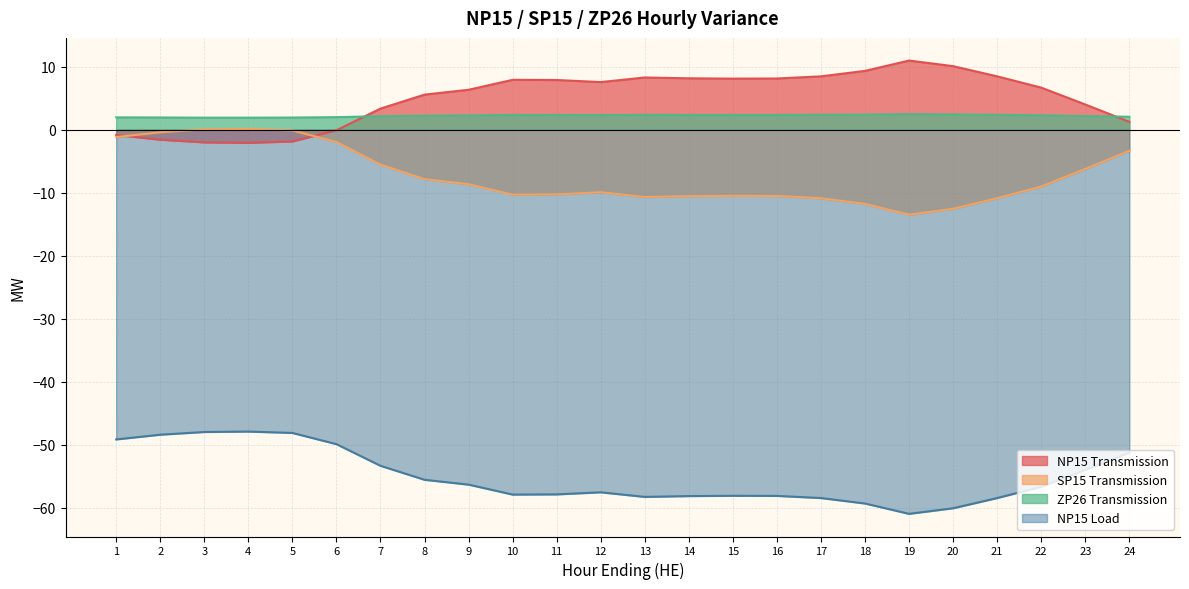

What are all the series names shown in the legend?

NP15 Transmission, SP15 Transmission, ZP26 Transmission, NP15 Load